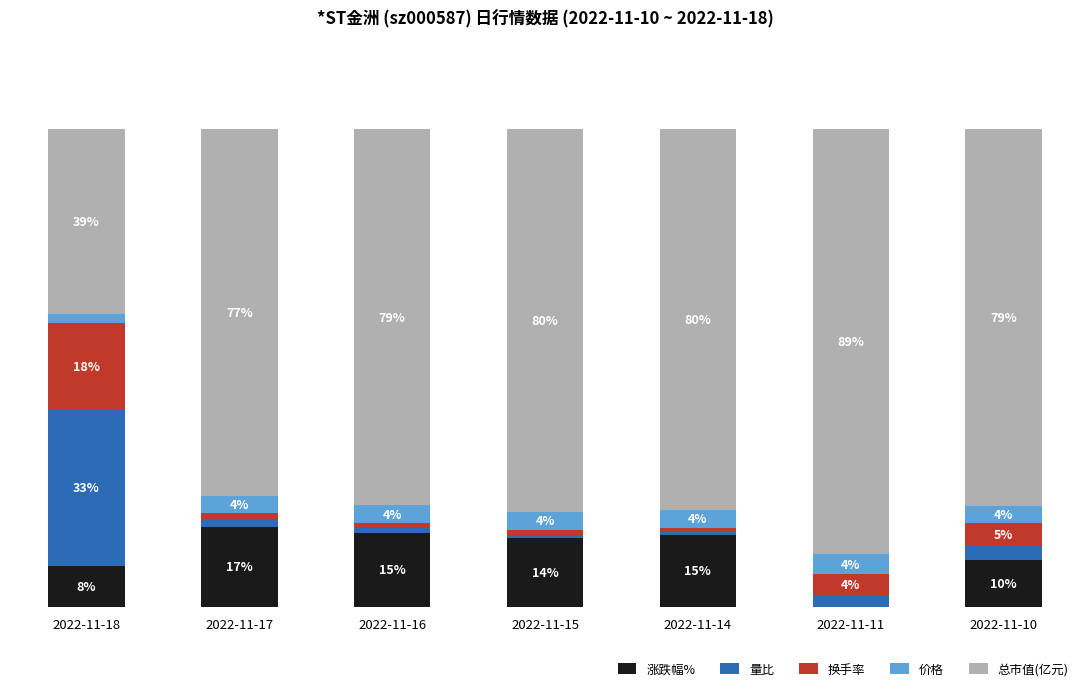

What are all the series names shown in the legend?

涨跌幅%, 量比, 换手率, 价格, 总市值(亿元)